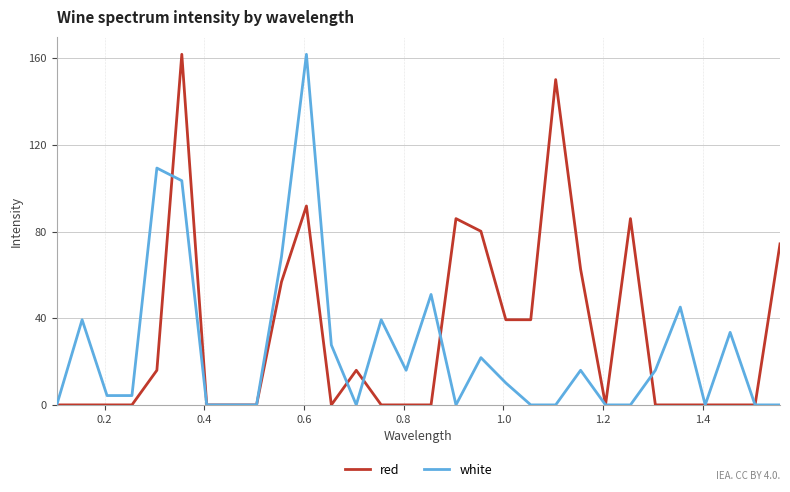

What is the difference between the second highest and second lowest values in the white series?

109.4